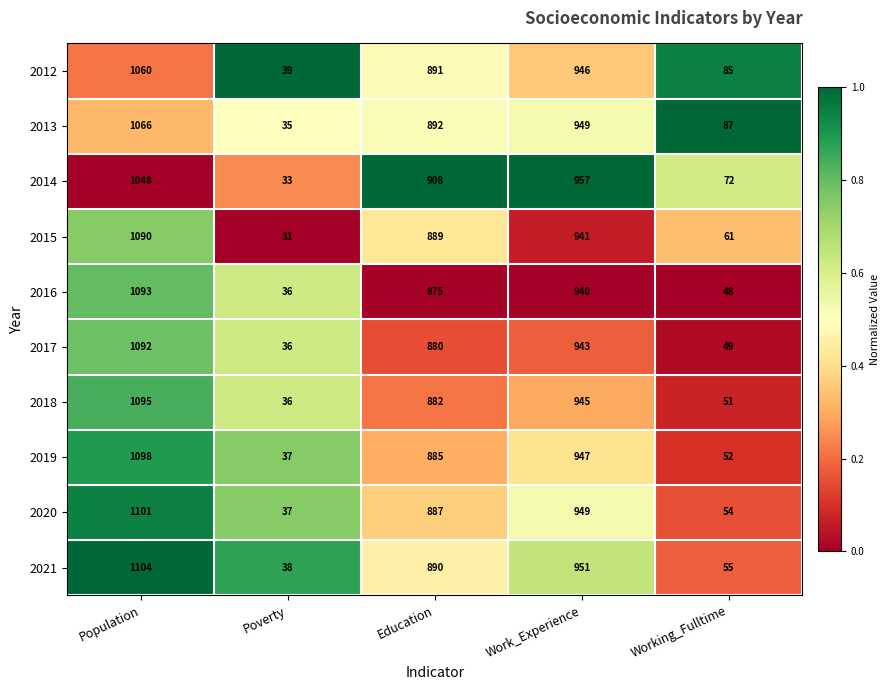

What is the greatest value displayed?

1104